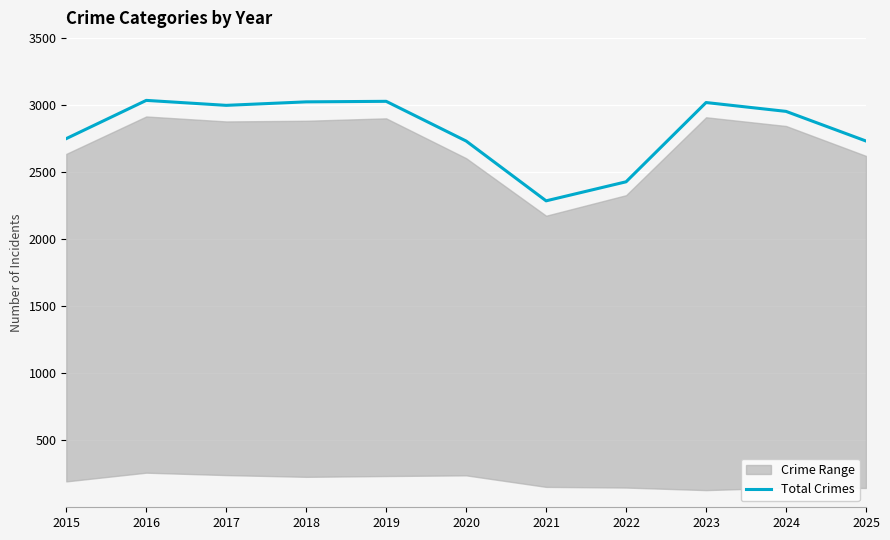

What is the difference between the values at 2023 and 2015?

269